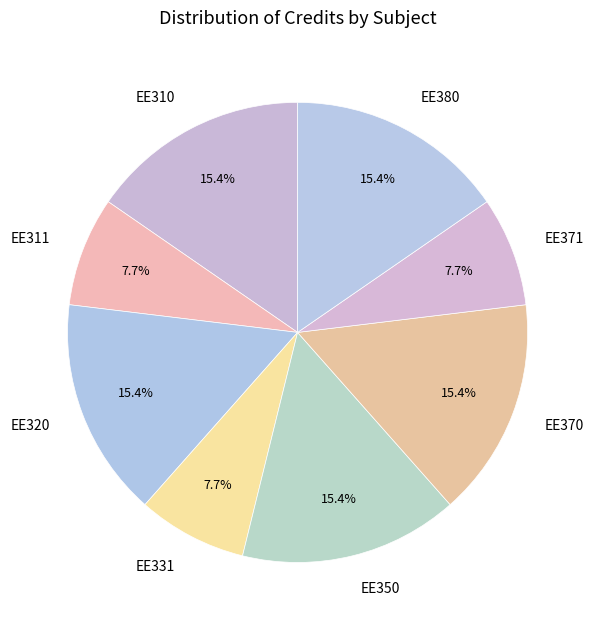

Is EE331 the majority of the pie?

No